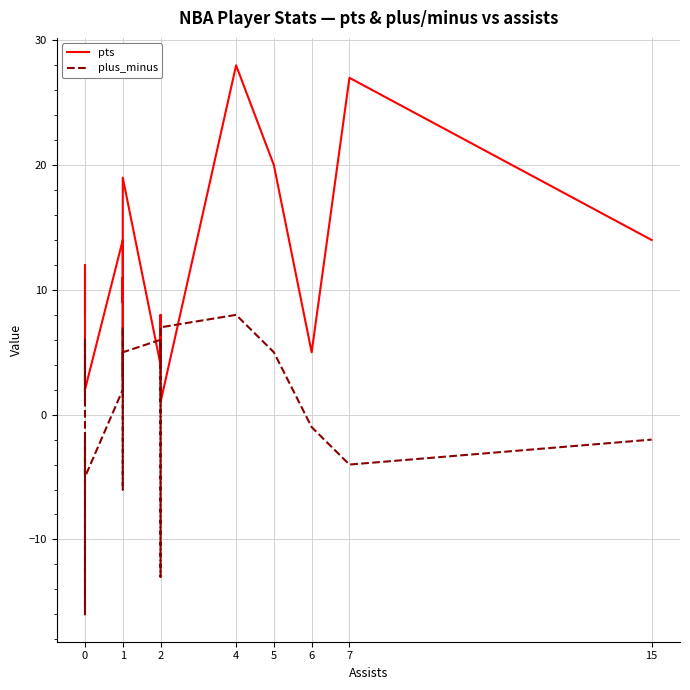

How many values in the plus_minus series are below 2?

9